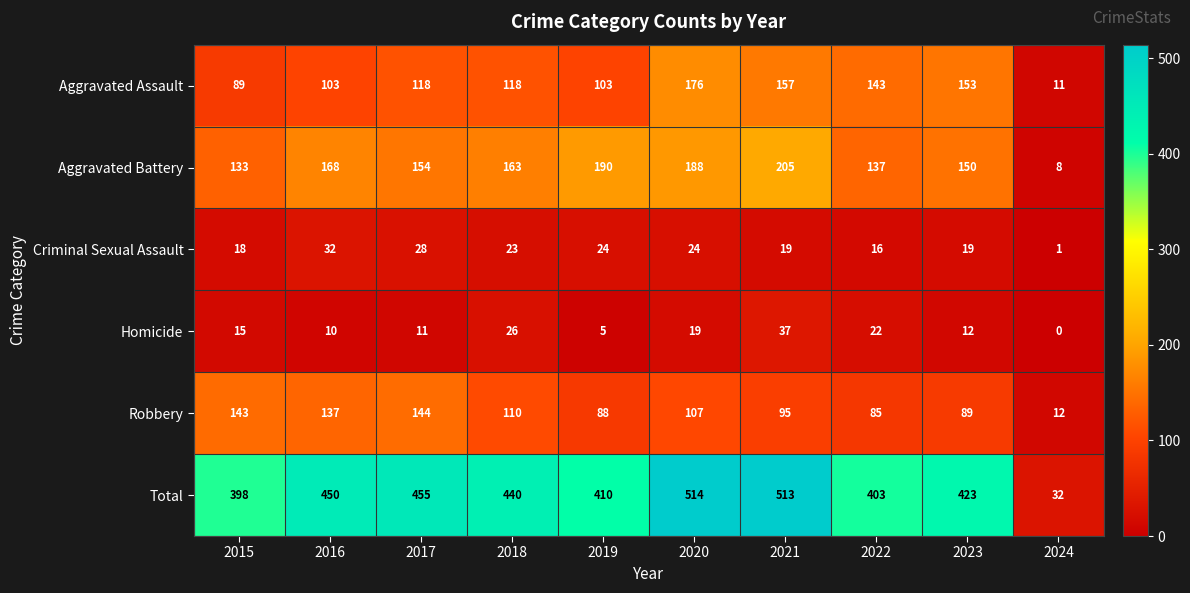

What is the sum of the Total values at 2015 and 2018?

838